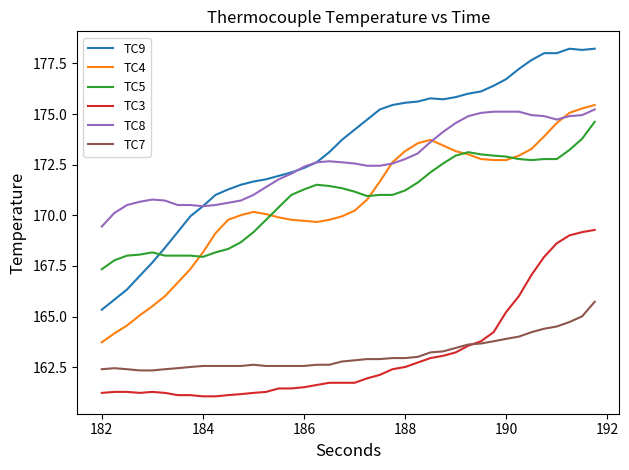

Which series has the largest range (max minus min)?

TC9